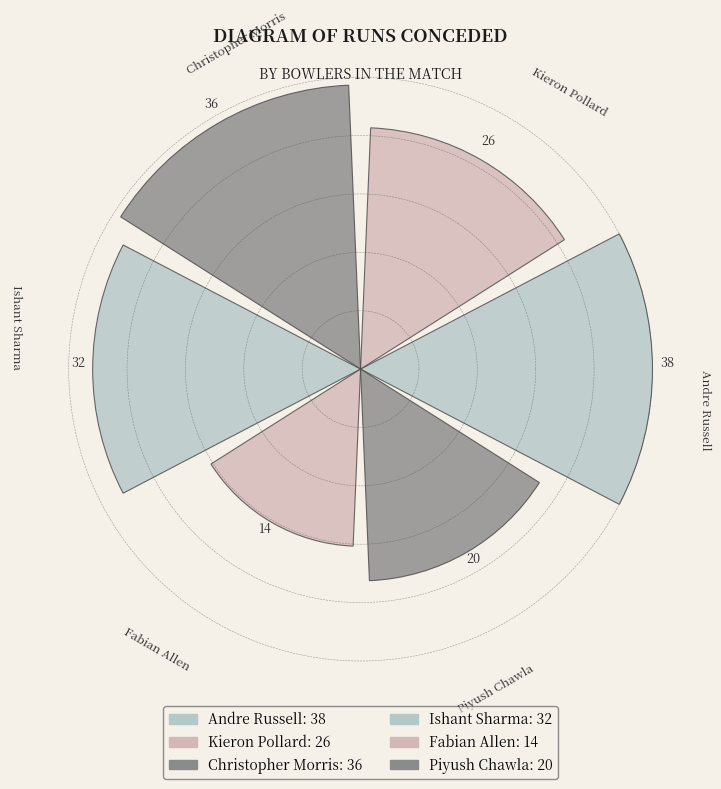

Are the bars horizontal?

No